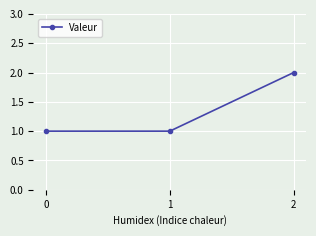

Does the chart have visible grid lines?

Yes